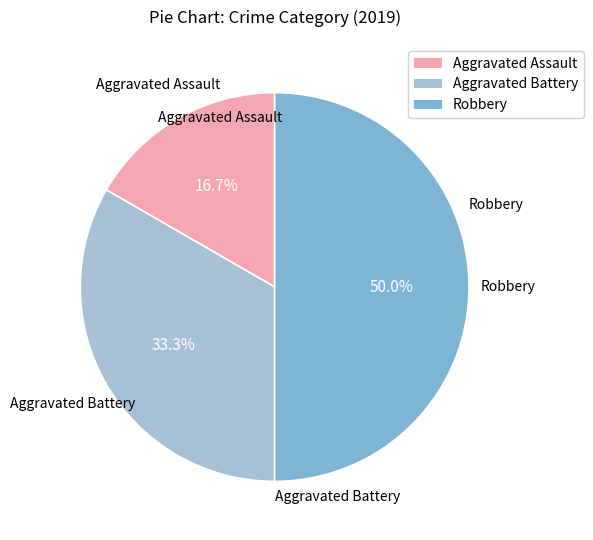

Which has a higher value, Aggravated Assault or Robbery?

Robbery